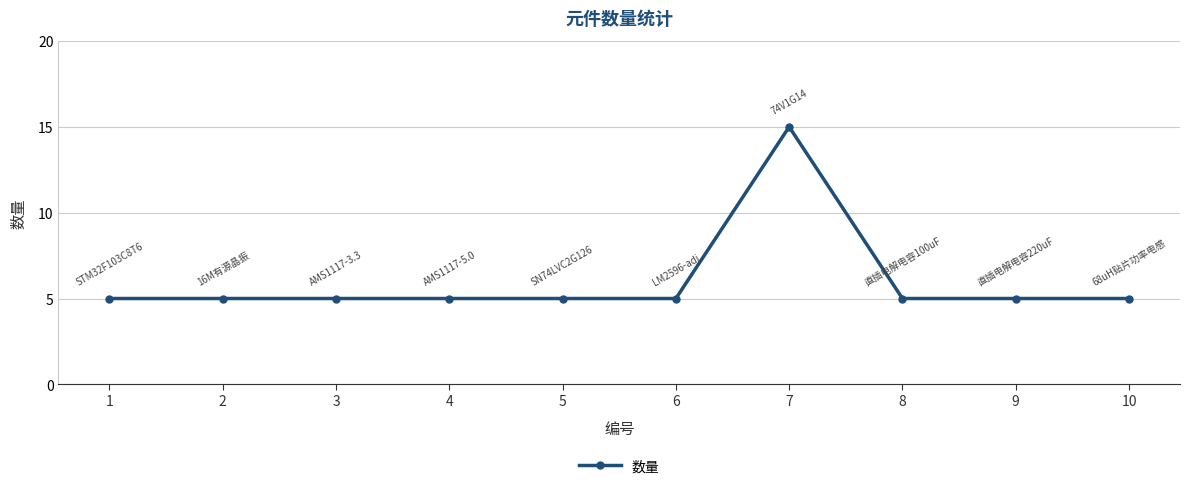

The value at 10 is 5. True or false?

True